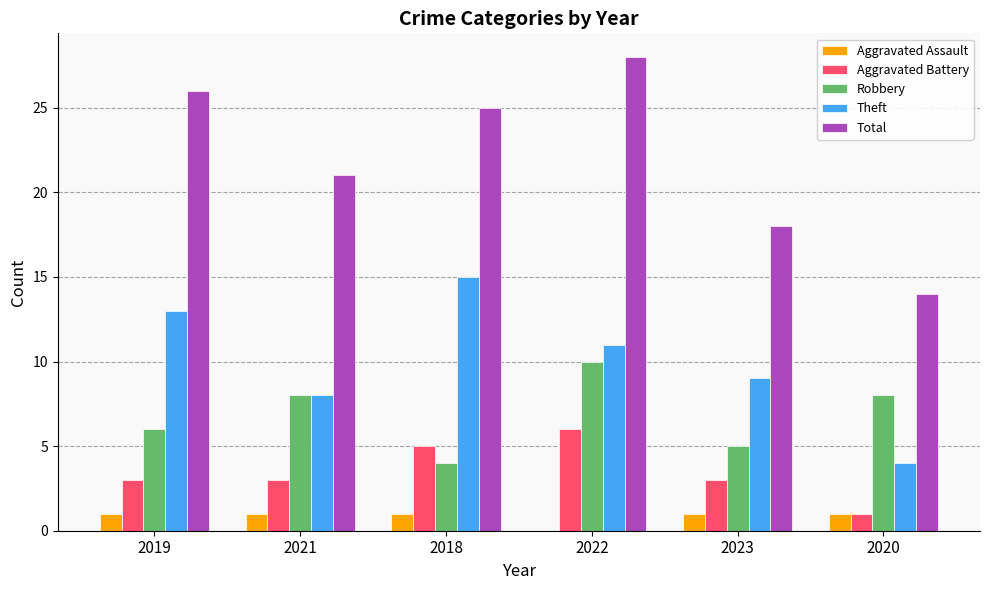

At which category is the sum across all series the highest?

2022